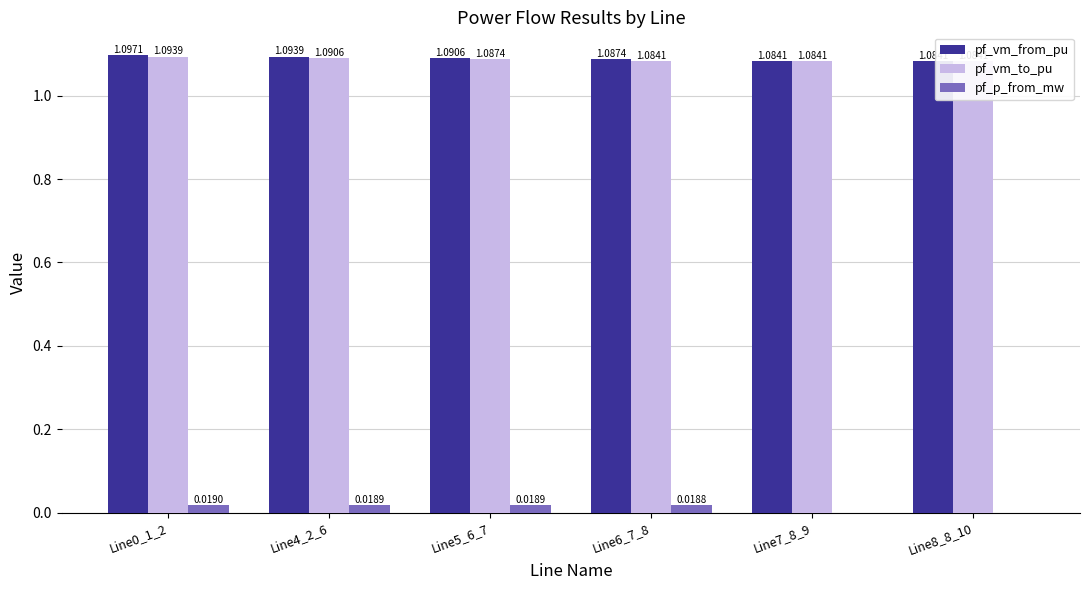

What is the sum of the pf_vm_to_pu values at Line4_2_6 and Line8_8_10?

2.2